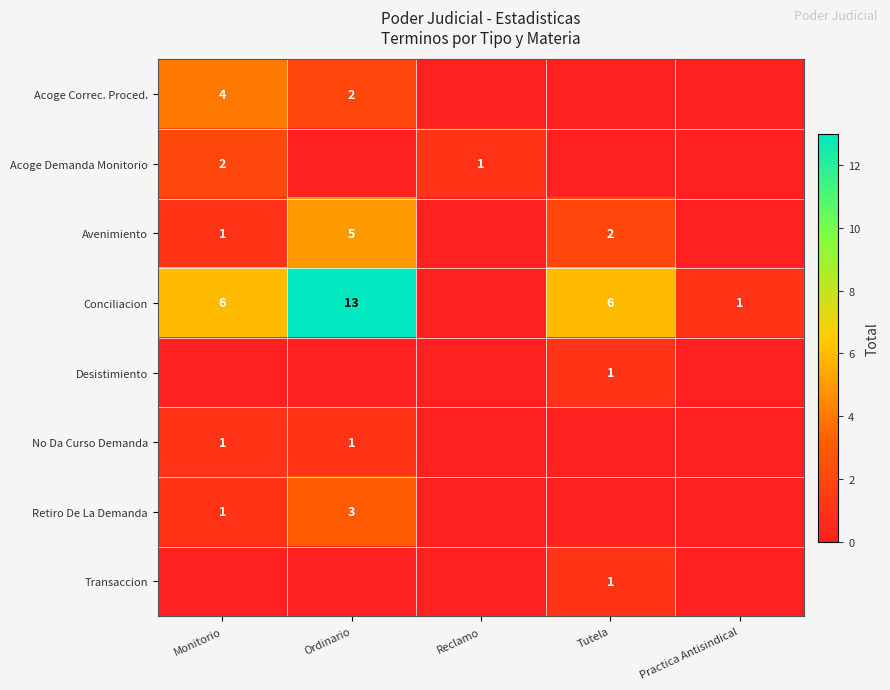

The value of Retiro De La Demanda at Monitorio is 1. True or false?

True